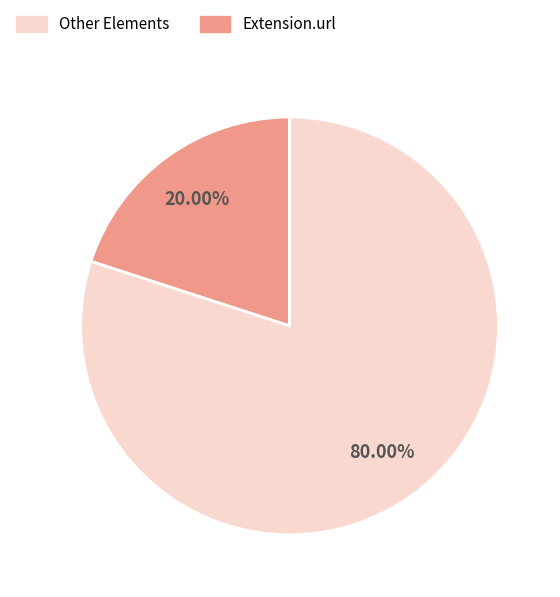

Does any single category account for the majority?

Yes